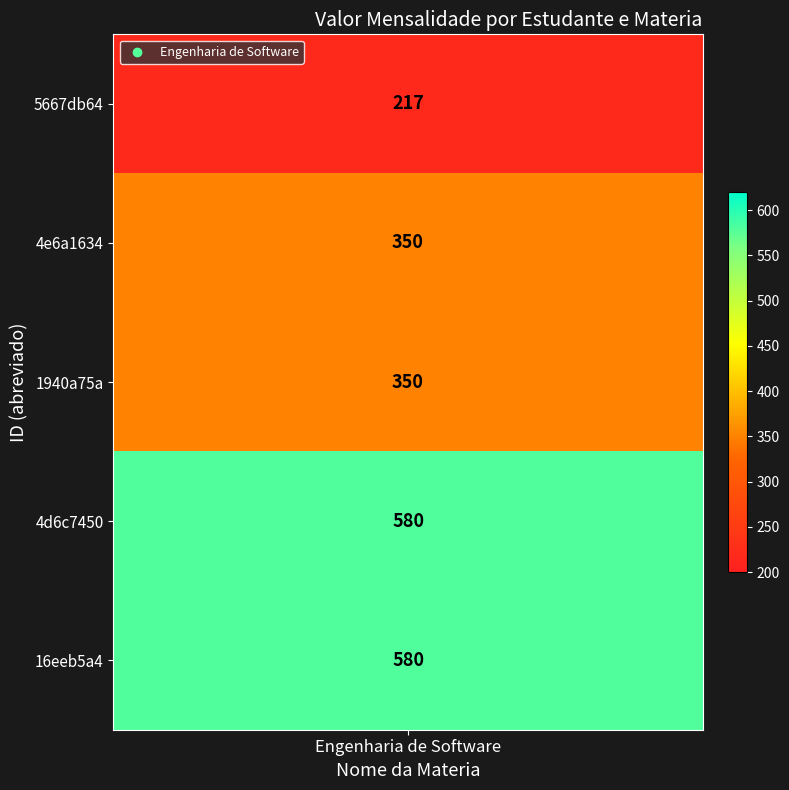

Count the number of values greater than 350.

2